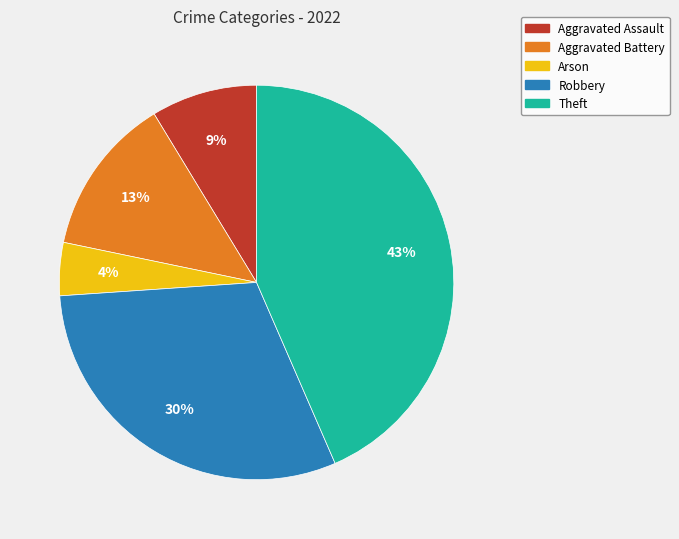

How many segments does this pie chart have?

5